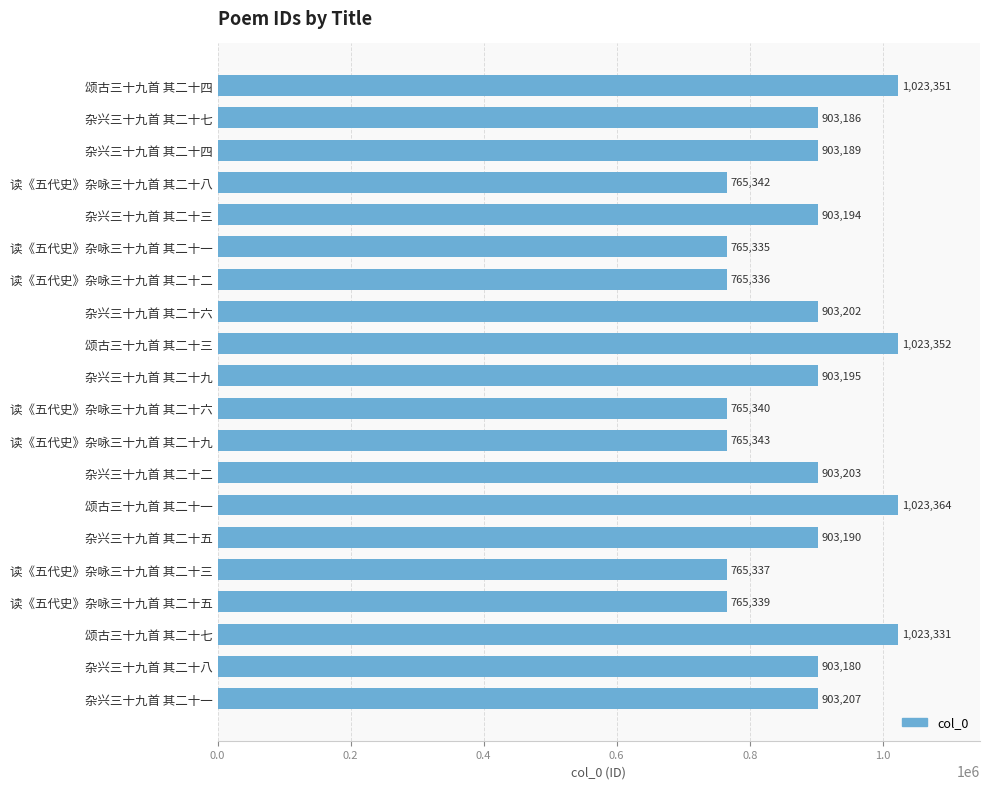

How many data points are less than 903190?

10